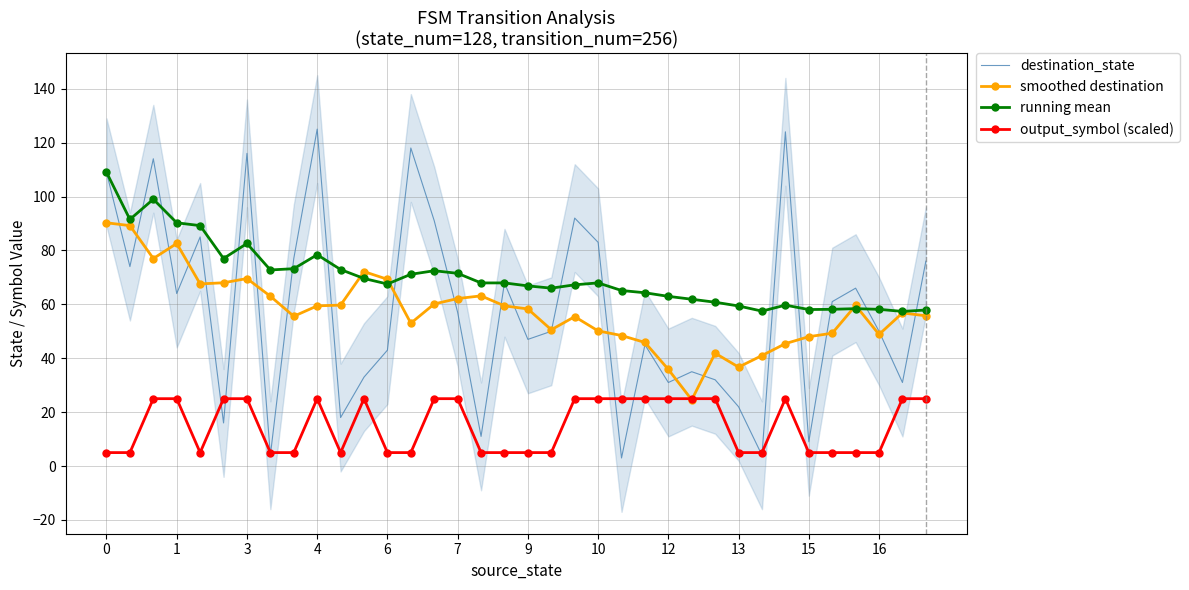

Reading left to right, extract all data points from this chart.

destination_state: 109.0	74.0	114.0	64.0	85.0	16.0	116.0	4.0	77.0	125.0	18.0	33.0	43.0	118.0	91.0	57.0	11.0	68.0	47.0	50.0	92.0	83.0	3.0	45.0	31.0	35.0	32.0	22.0	4.0	124.0	9.0	61.0	66.0	50.0	31.0	76.0
smoothed destination: 90.2	89.2	77.0	82.6	67.6	68.0	69.6	63.0	55.6	59.4	59.7	72.1	69.3	53.0	60.1	62.1	63.1	59.4	58.3	50.6	55.4	50.1	48.4	45.9	35.9	24.6	41.9	36.7	41.0	45.4	48.0	49.3	59.6	48.8	56.8	55.8
running mean: 109.0	91.5	99.0	90.2	89.2	77.0	82.6	72.8	73.2	78.4	72.9	69.6	67.5	71.1	72.5	71.5	67.9	67.9	66.8	66.0	67.2	68.0	65.1	64.3	63.0	61.9	60.8	59.4	57.5	59.7	58.1	58.2	58.4	58.1	57.4	57.9
output_symbol (scaled): 5.0	5.0	25.0	25.0	5.0	25.0	25.0	5.0	5.0	25.0	5.0	25.0	5.0	5.0	25.0	25.0	5.0	5.0	5.0	5.0	25.0	25.0	25.0	25.0	25.0	25.0	25.0	5.0	5.0	25.0	5.0	5.0	5.0	5.0	25.0	25.0